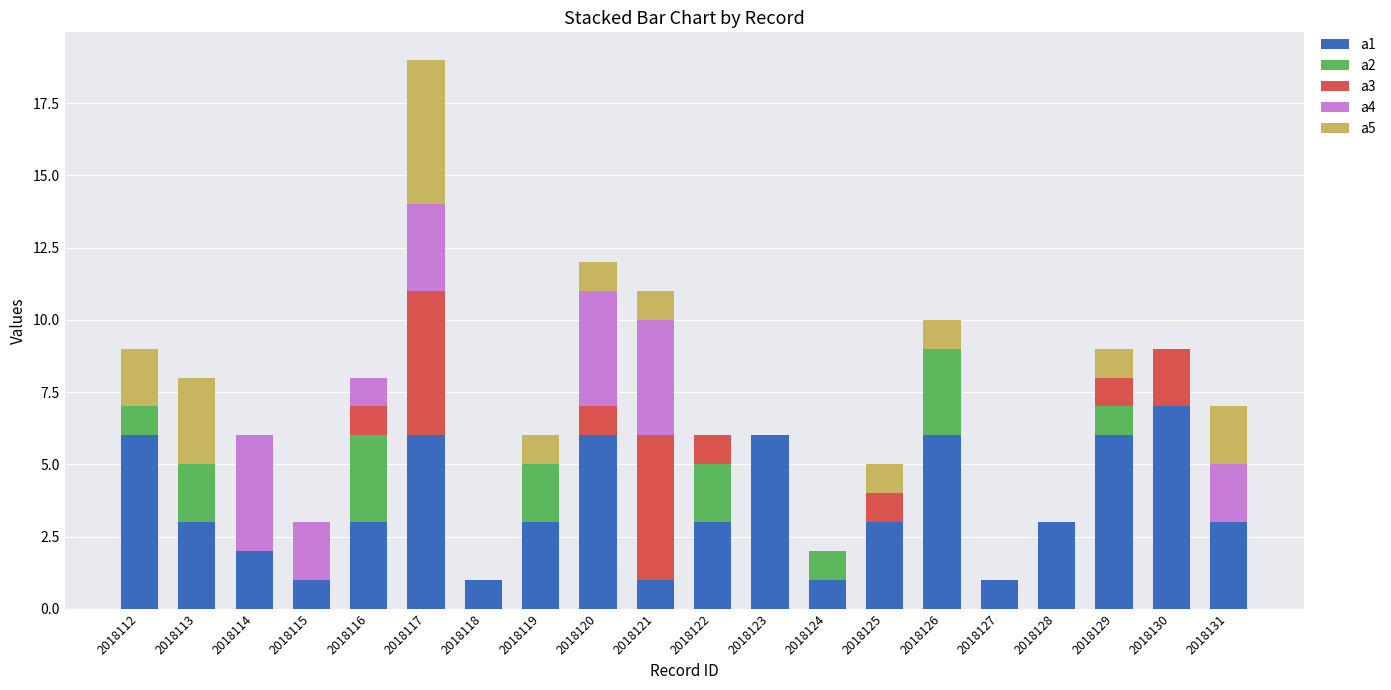

The a1 series shows 5 at 2018125. True or false?

False